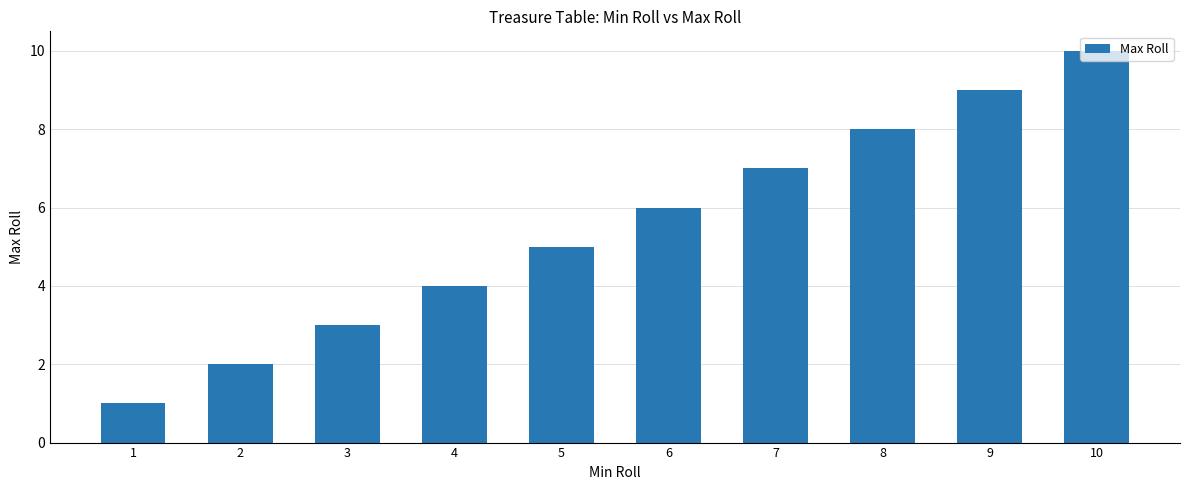

Which label corresponds to the smallest value in the chart?

1